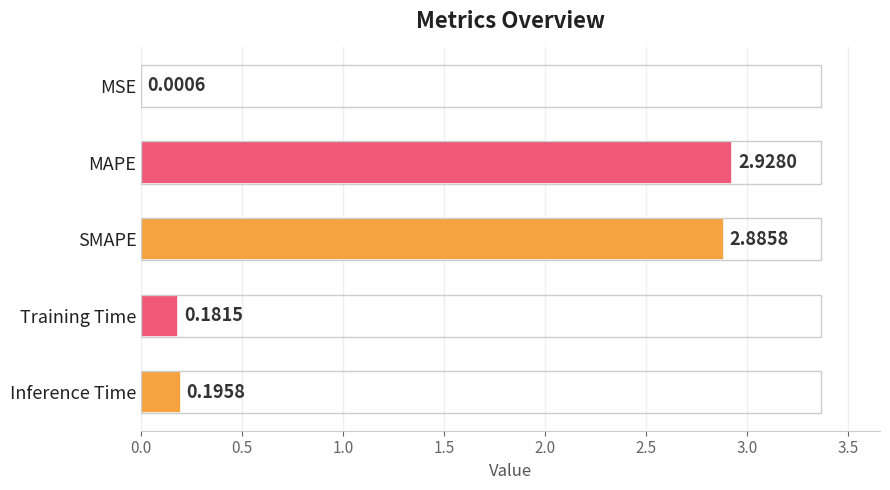

Where is the data nearest to the value 1?

Inference Time